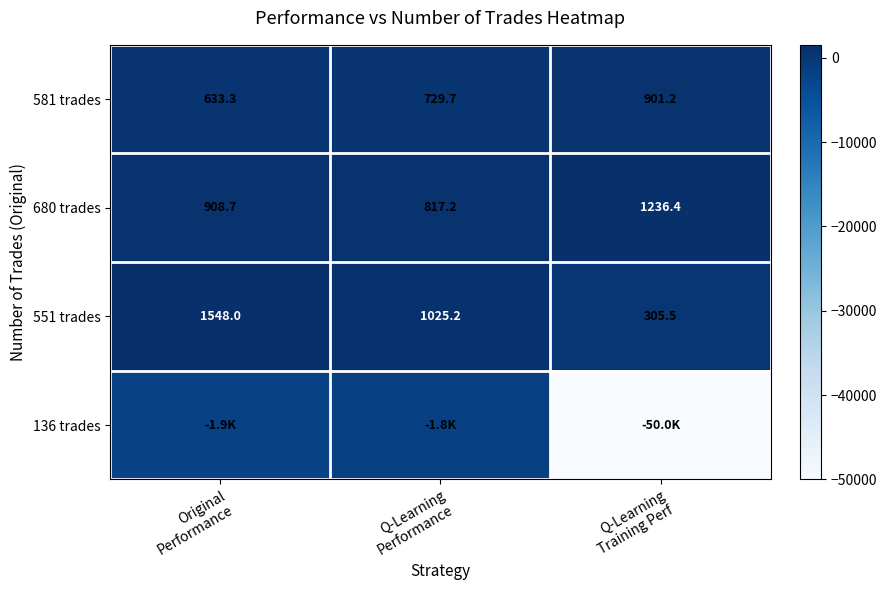

Is it true that 581 trades equals 1282.3 at Q-Learning Performance?

False